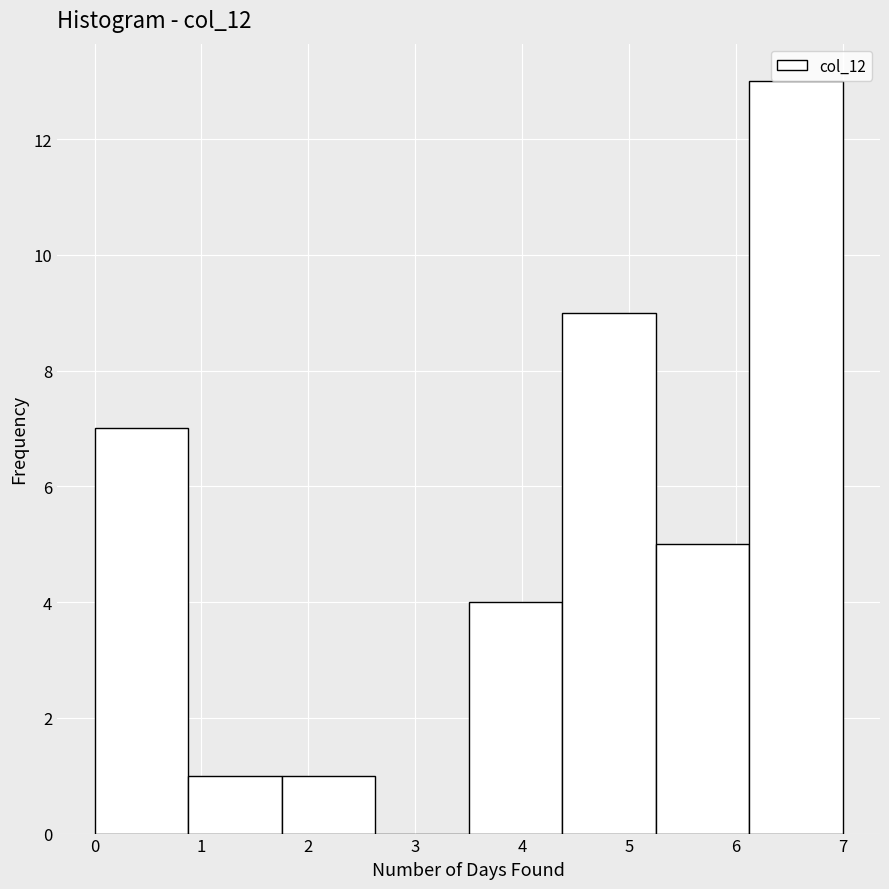

Reading left to right, list every bar in this chart as the range it spans on the x-axis followed by its height. Neither the bar edges nor the heights are printed on the chart, so give them approximately, as read against the axes.

0.0 to 0.9: 7
0.9 to 1.8: 1
1.8 to 2.6: 1
2.6 to 3.5: 0
3.5 to 4.4: 4
4.4 to 5.3: 9
5.3 to 6.1: 5
6.1 to 7.0: 13